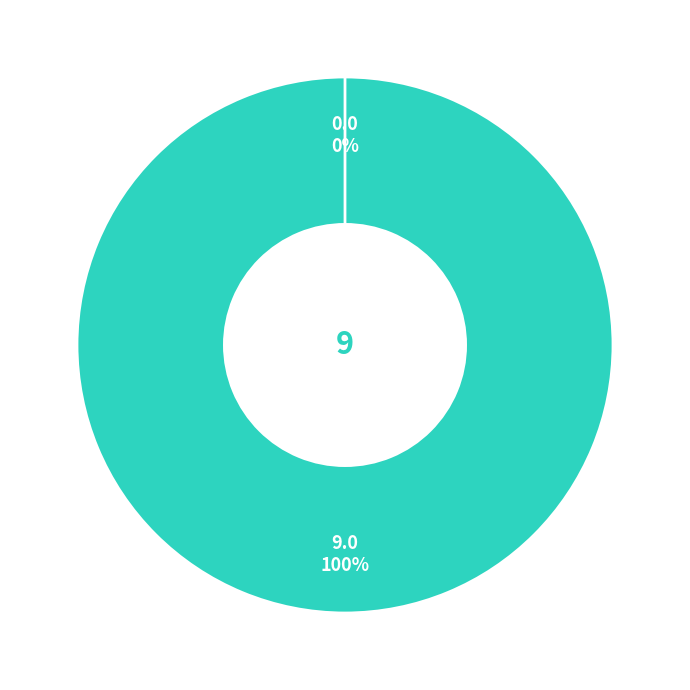

Which has a higher value, API or ID?

API